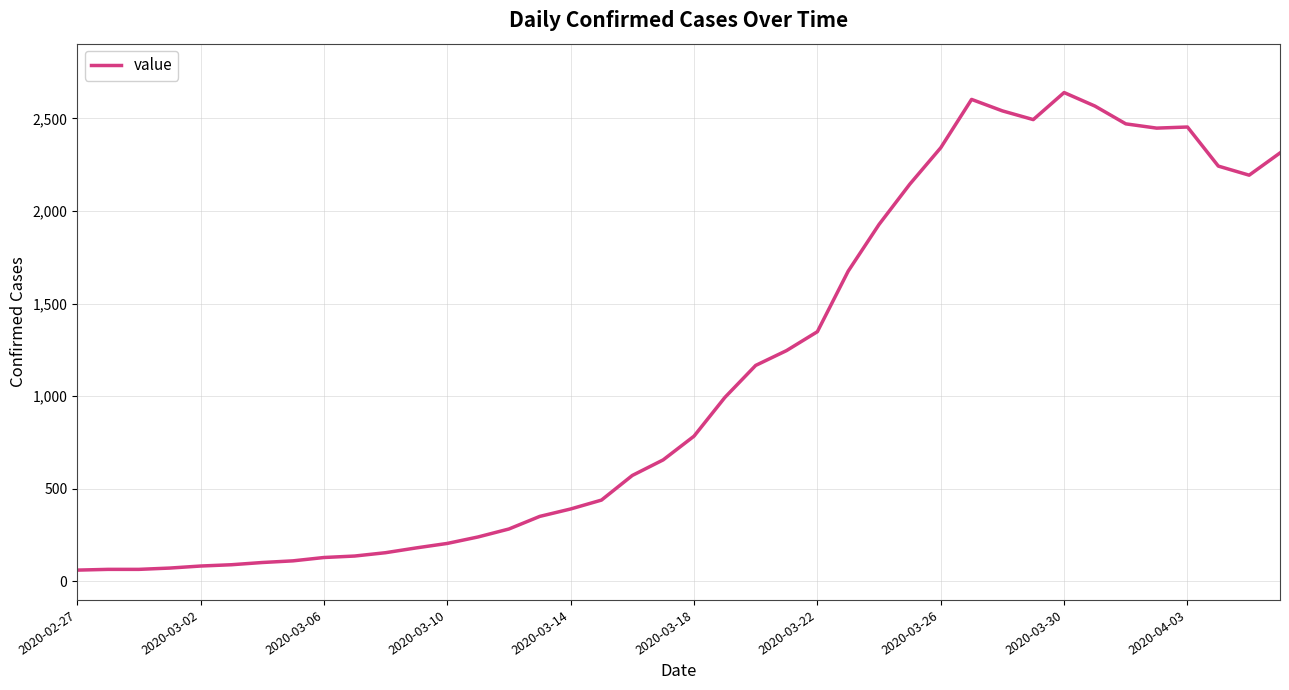

What is the minimum value shown in the chart?

61